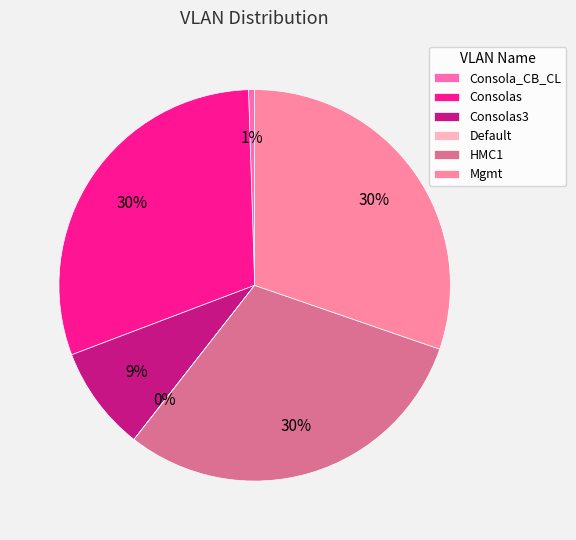

Count the number of slices in the pie.

6